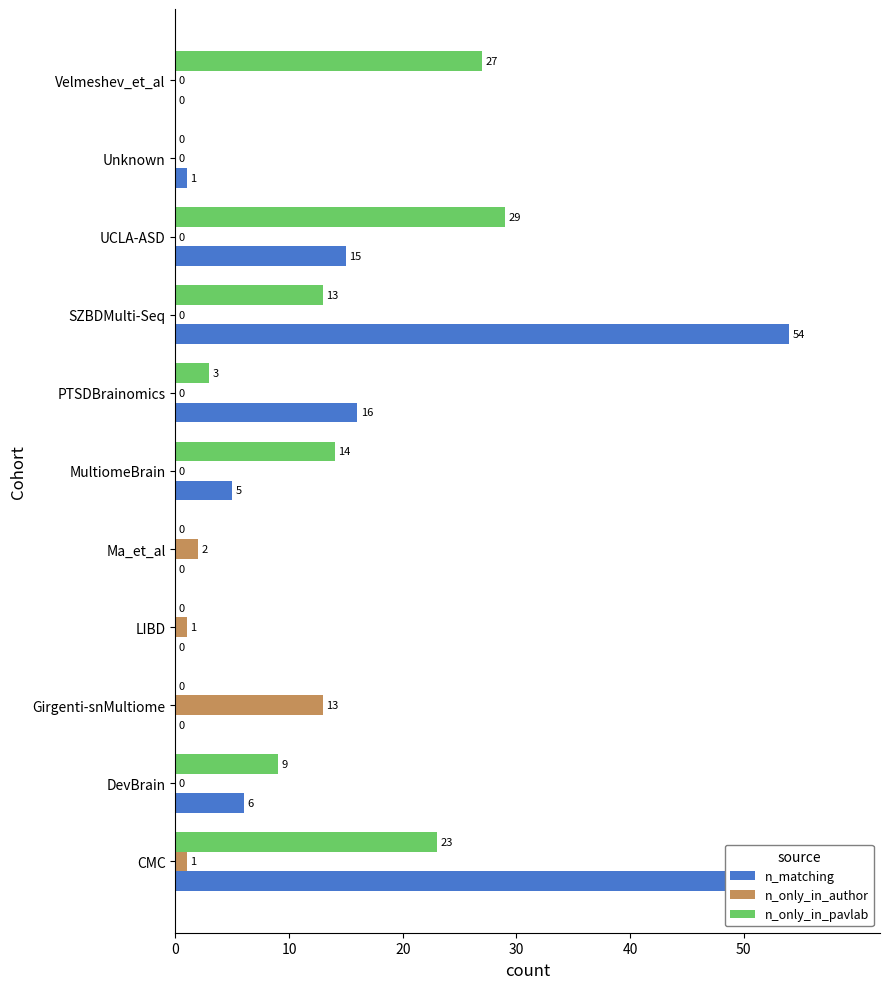

What is the sum of the n_matching values at MultiomeBrain and DevBrain?

11